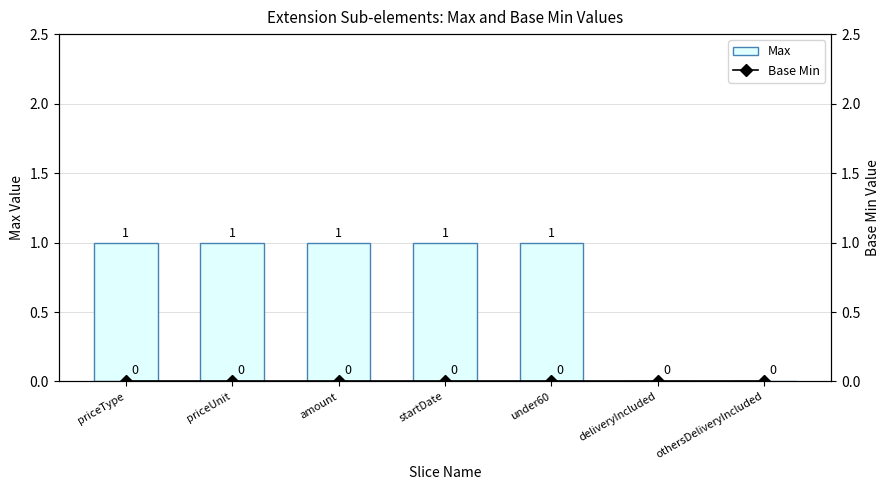

Reading right to left, list all the values displayed in this chart.

Max: 0	0	1	1	1	1	1
Base Min: 0	0	0	0	0	0	0